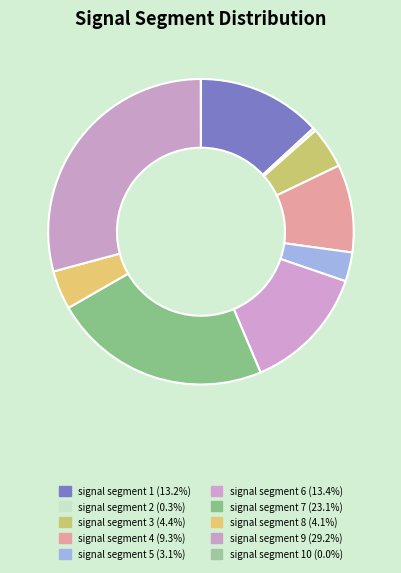

How many slices are in this pie chart?

10